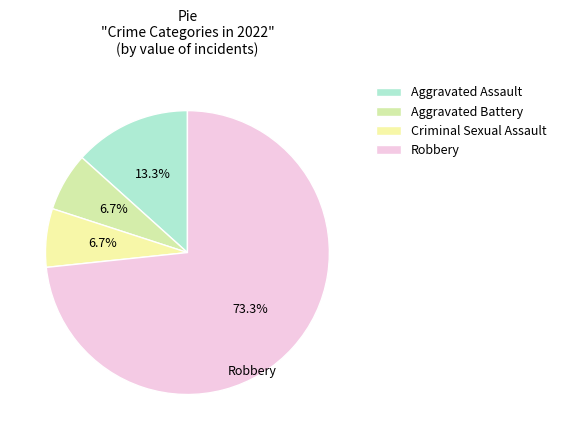

Does Robbery represent more than half of the total?

Yes